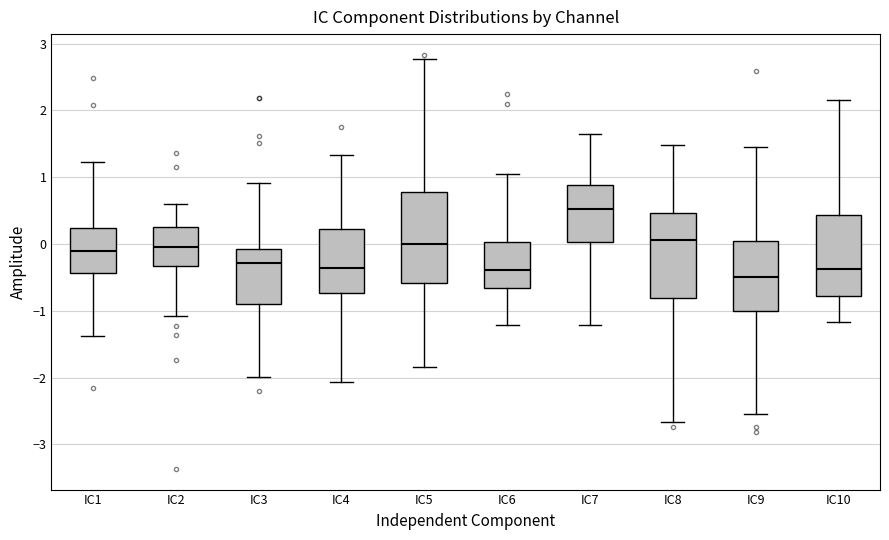

Reading left to right, transcribe this box plot: for each box, give where its median line is, the range the box spans, and where its two whiskers end, as read against the y-axis. The values are not printed on the chart, so give them approximately, as read against the axis.

IC1: median -0.1, box -0.4 to 0.2, whiskers -1.4 to 1.2
IC2: median -0.1, box -0.3 to 0.3, whiskers -1.1 to 0.6
IC3: median -0.3, box -0.9 to -0.1, whiskers -2.0 to 0.9
IC4: median -0.4, box -0.7 to 0.2, whiskers -2.1 to 1.3
IC5: median 0.0, box -0.6 to 0.8, whiskers -1.8 to 2.8
IC6: median -0.4, box -0.7 to 0.0, whiskers -1.2 to 1.0
IC7: median 0.5, box 0.0 to 0.9, whiskers -1.2 to 1.7
IC8: median 0.1, box -0.8 to 0.5, whiskers -2.7 to 1.5
IC9: median -0.5, box -1.0 to 0.0, whiskers -2.5 to 1.4
IC10: median -0.4, box -0.8 to 0.4, whiskers -1.2 to 2.2